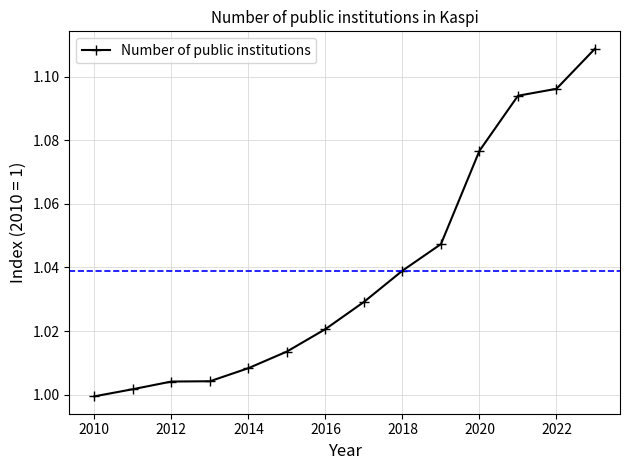

How many lines are shown in the chart?

1